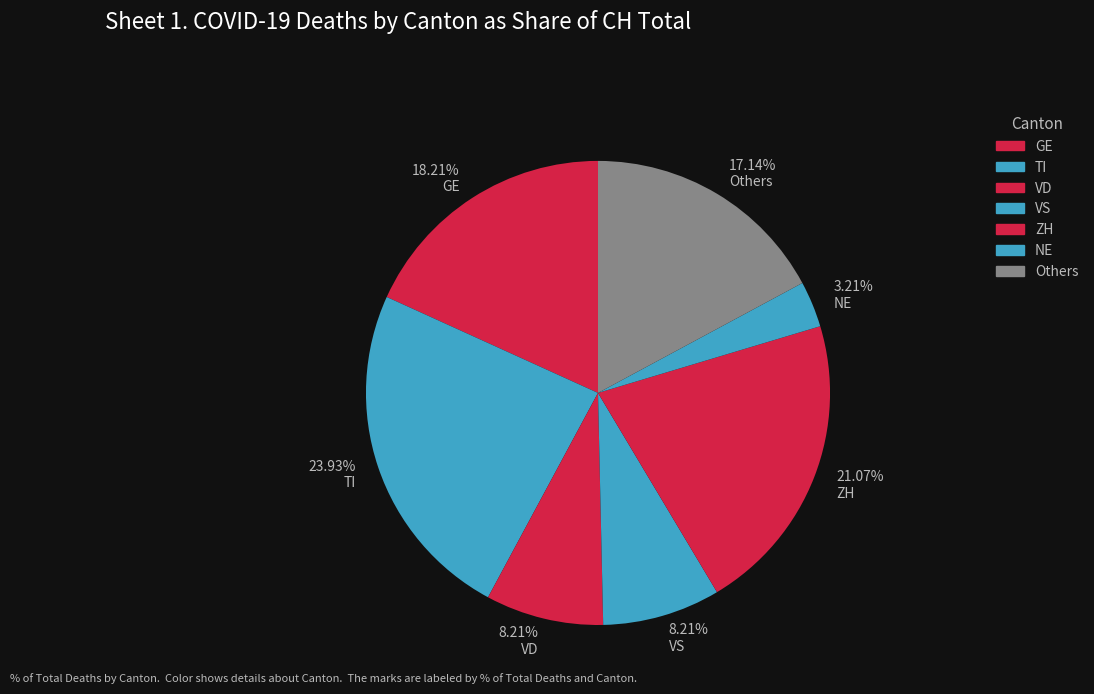

How many segments does this pie chart have?

7